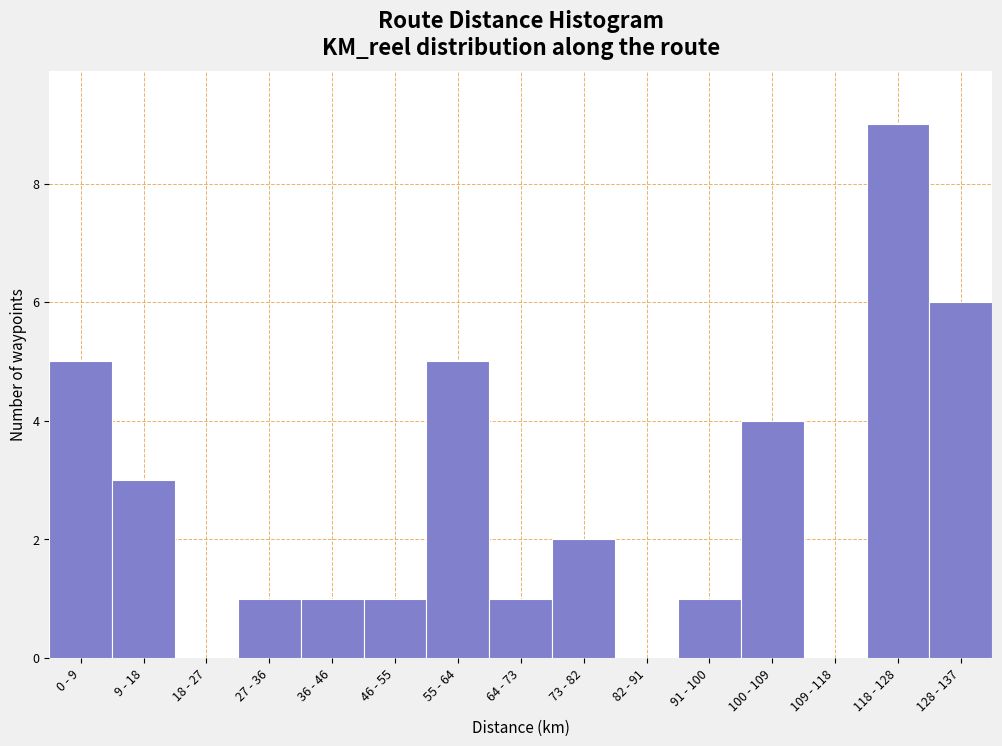

Reading right to left, transcribe all the data shown in this chart.

128 - 137=6	118 - 128=9	109 - 118=0	100 - 109=4	91 - 100=1	82 - 91=0	73 - 82=2	64 - 73=1	55 - 64=5	46 - 55=1	36 - 46=1	27 - 36=1	18 - 27=0	9 - 18=3	0 - 9=5